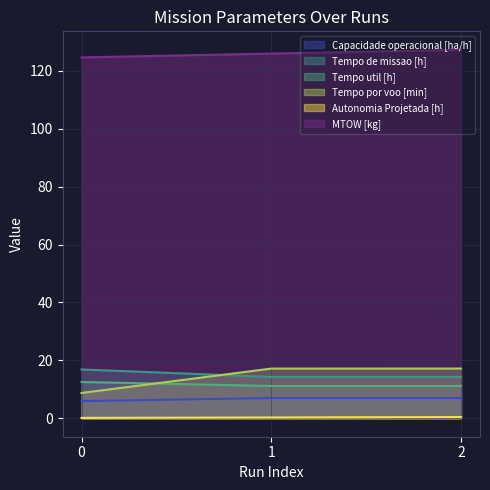

List the labels in order of Autonomia Projetada [h] value, smallest first.

0, 1, 2